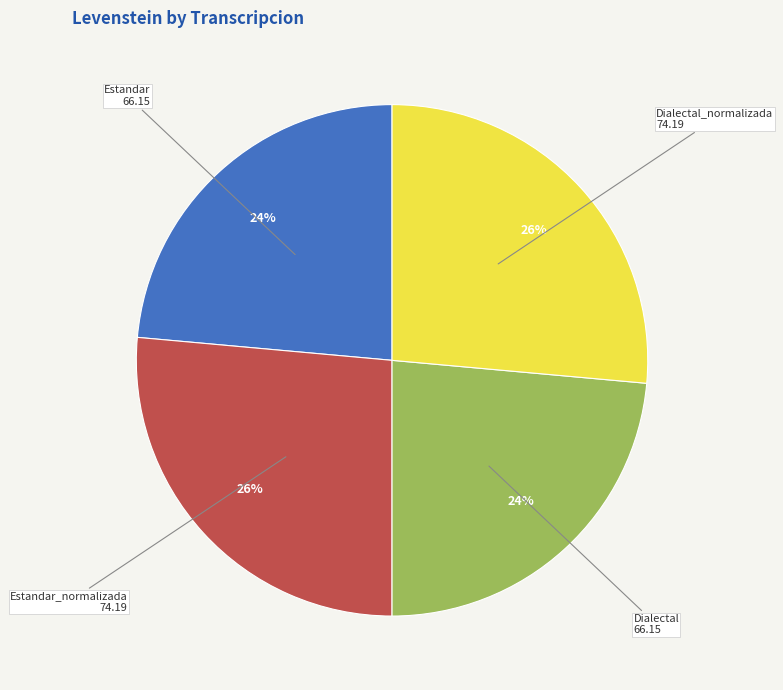

Is there a majority slice in this chart?

No